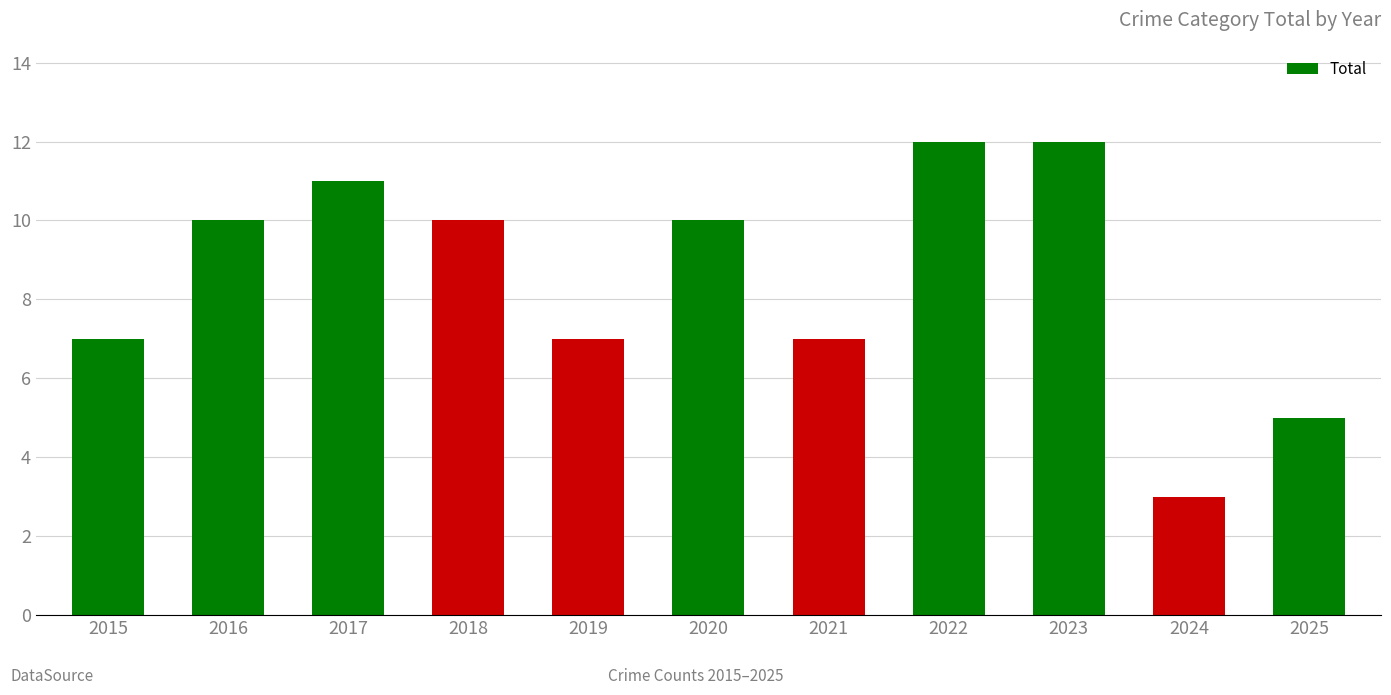

What is the value of the 4th bar from the left?

10